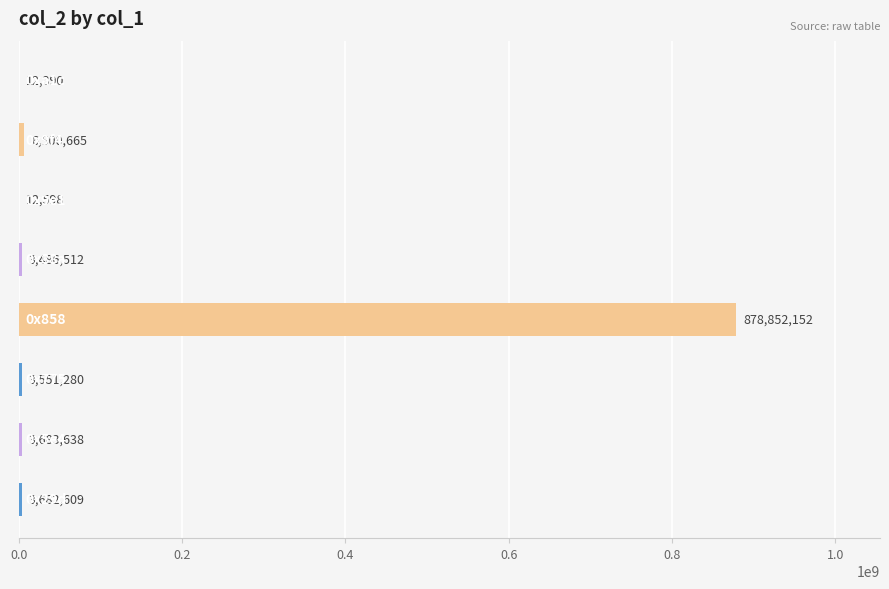

What is the greatest value displayed?

878852152